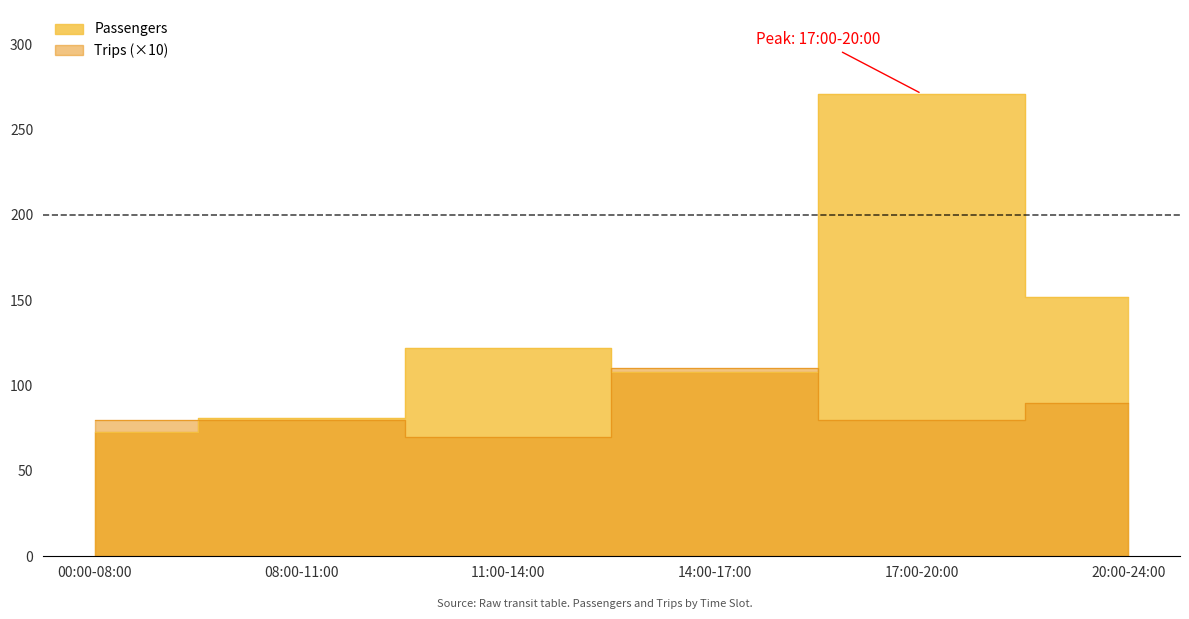

Which series ends up on top after the final intersection of Passengers and Trips?

Passengers